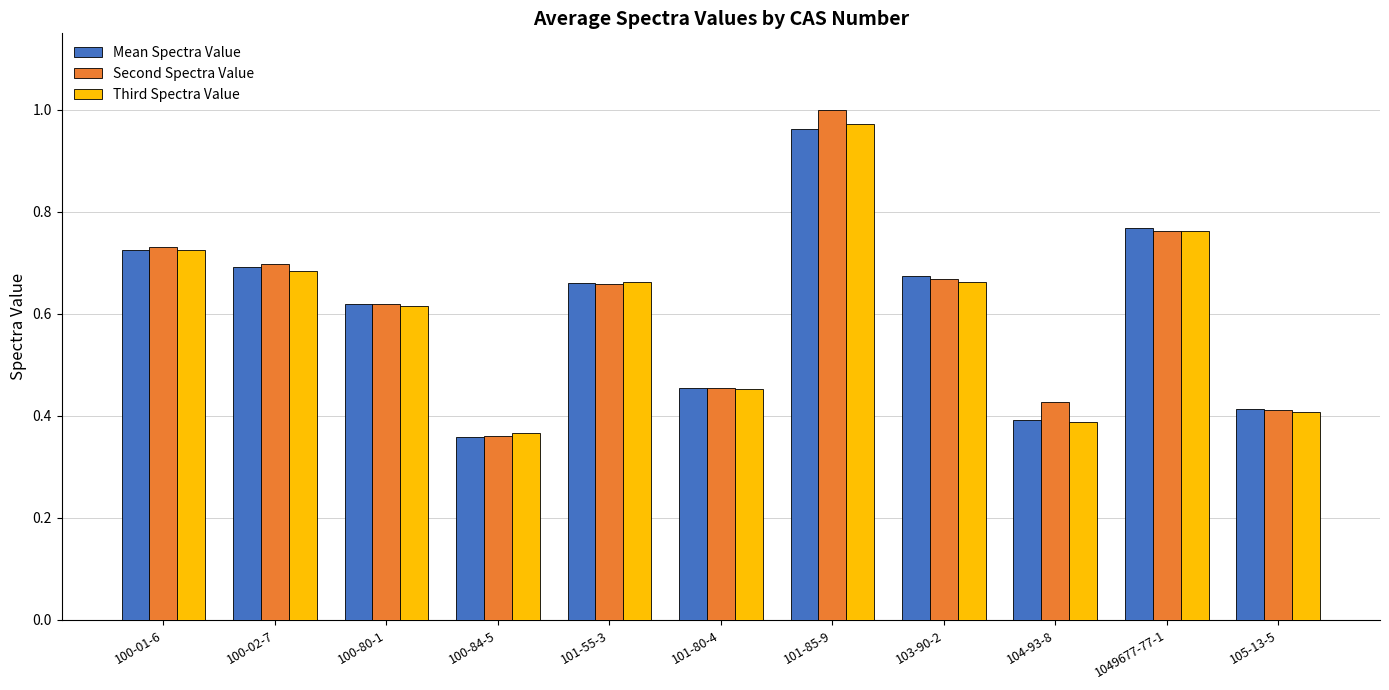

What position from the left is 105-13-5?

11